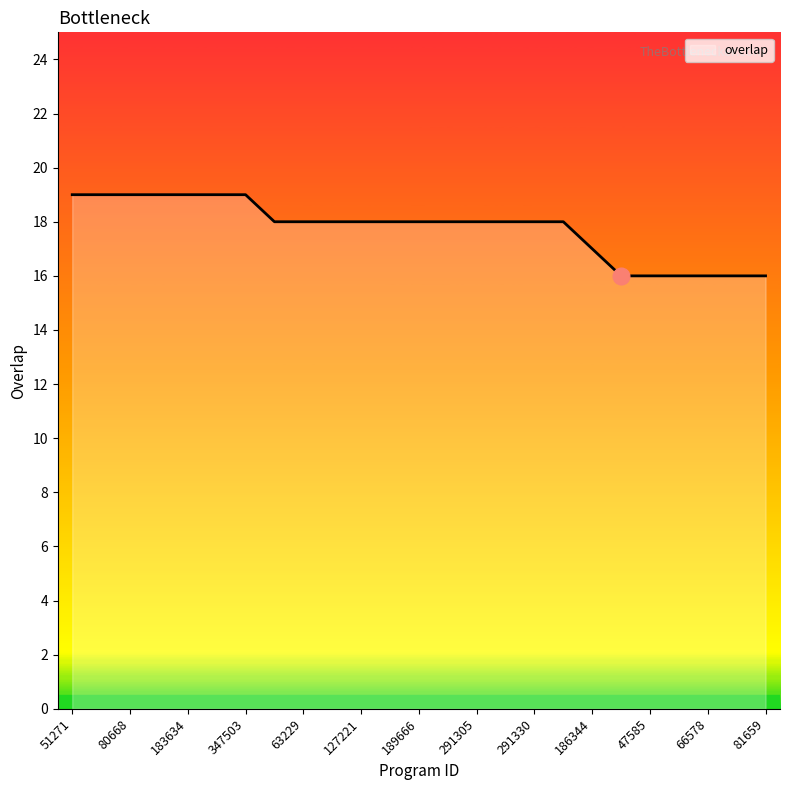

What is the difference between the maximum and minimum values?

3